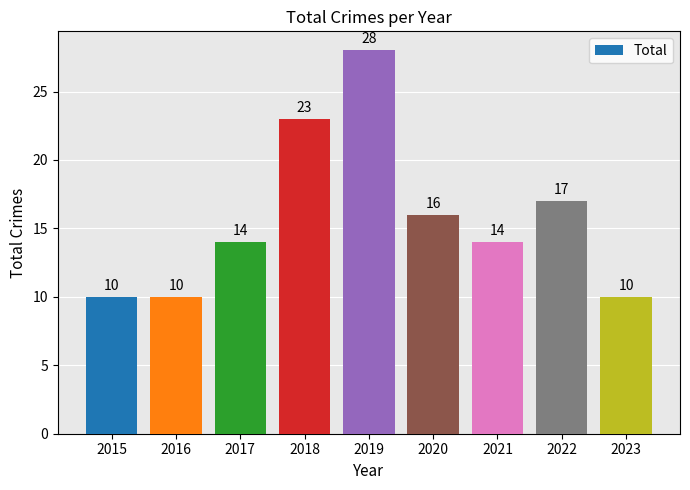

Are the bars horizontal?

No